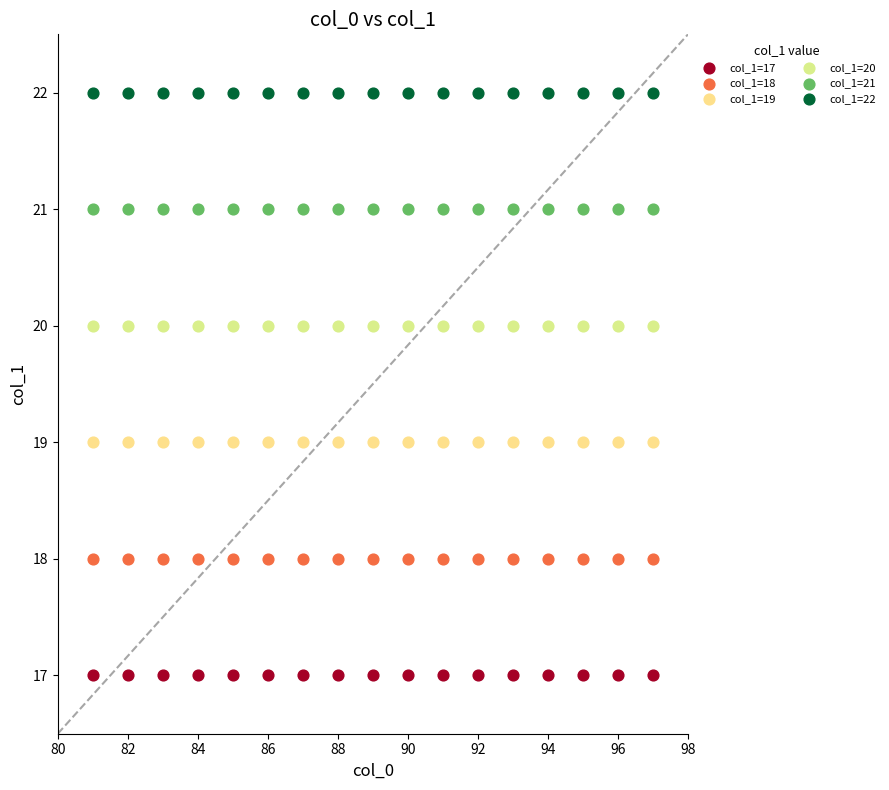

Which series reaches the maximum Y coordinate?

col_1=22